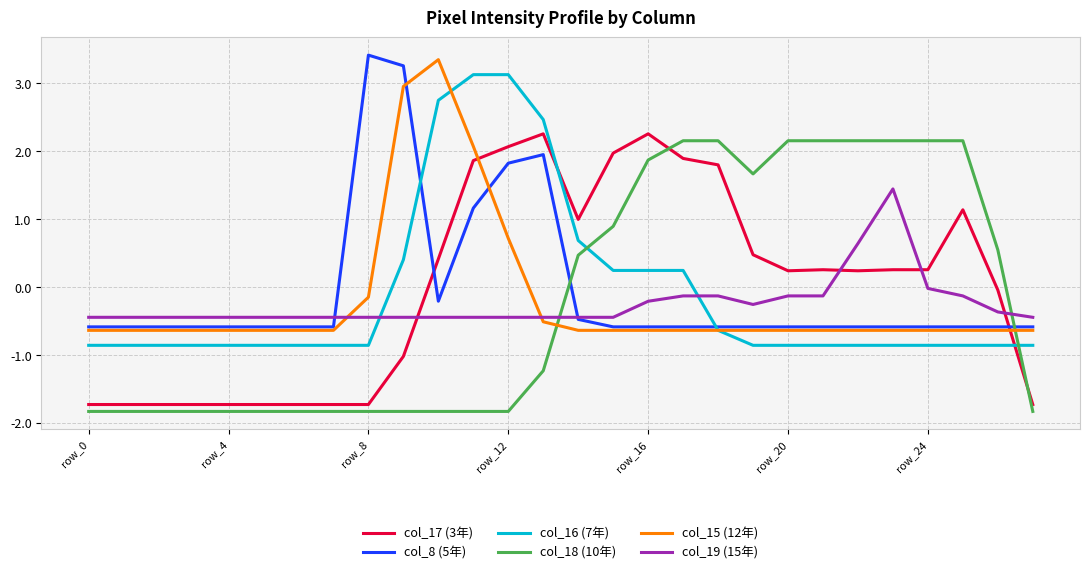

Which series ends up on top after the final intersection of col_18 (10年) and col_8 (5年)?

col_8 (5年)